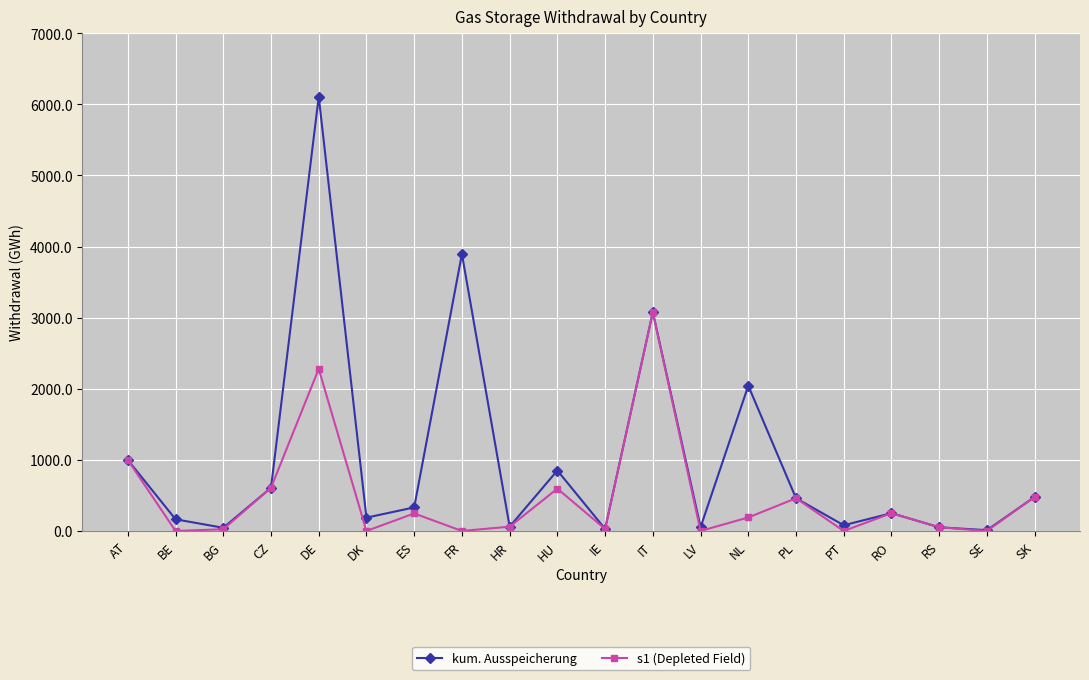

What is the label of the 7th point from the right?

NL